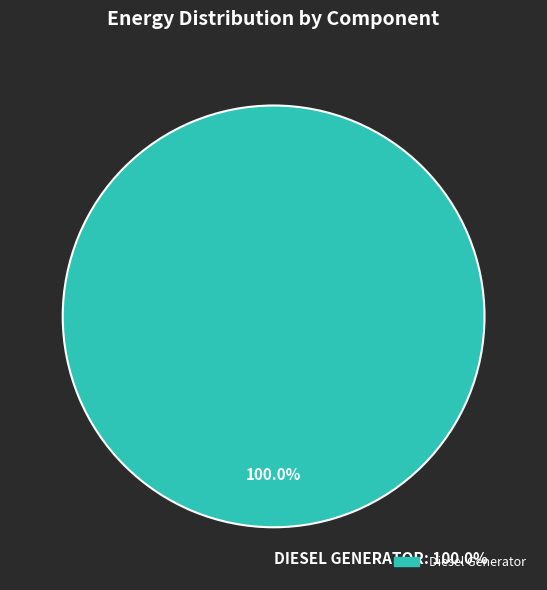

To the nearest percent, what percentage of the pie is Diesel Generator?

100%